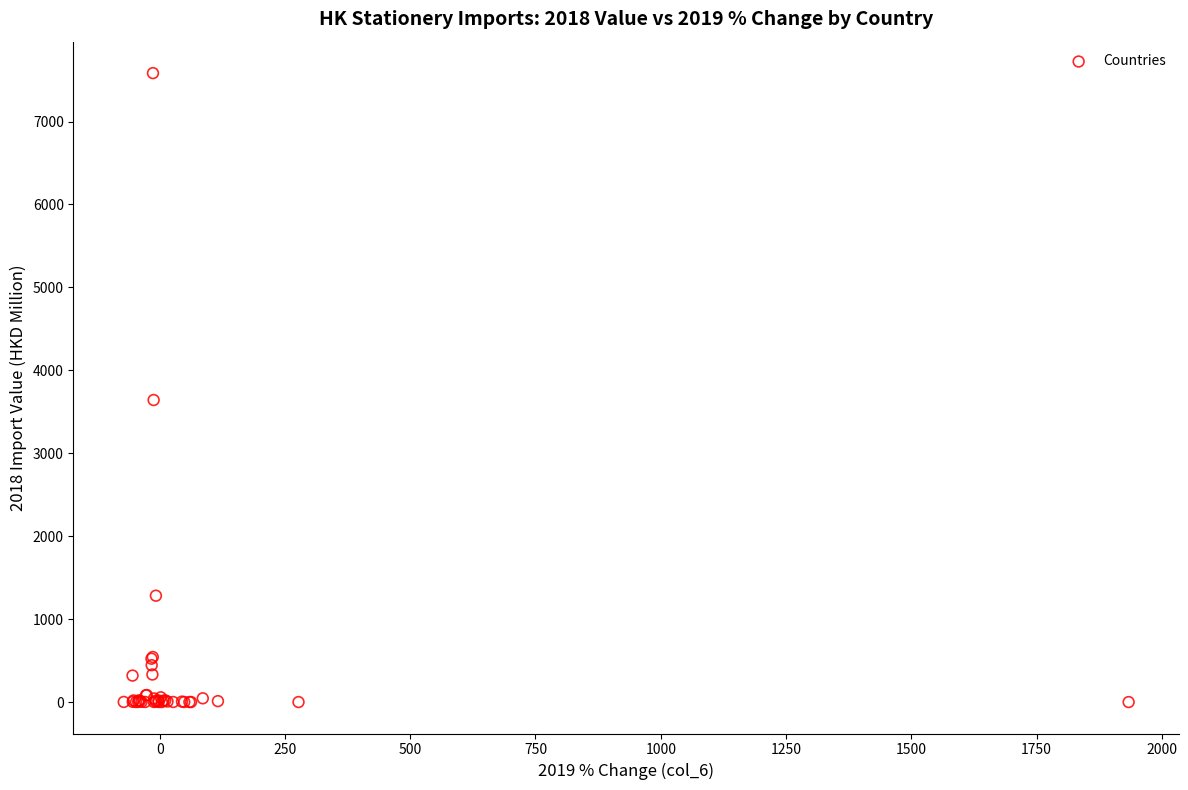

What Y value in the scatter plot is closest to 3791?

3641.8